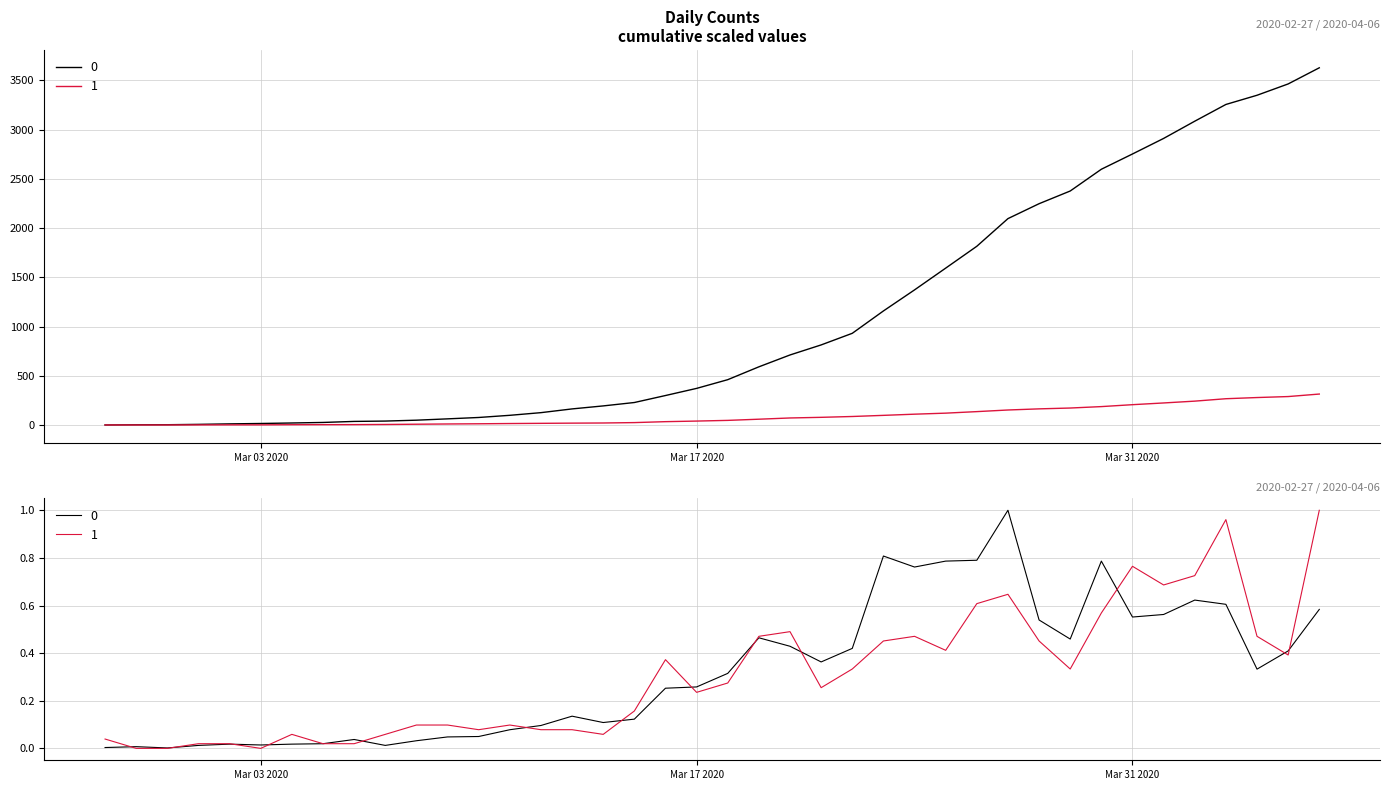

Is the value of 1 at 24 greater than the value of 0 at 37?

Yes